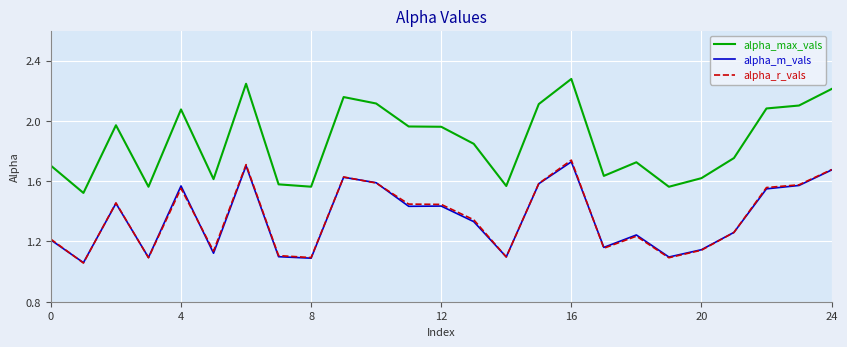

True or false: alpha_r_vals and alpha_max_vals cross at least once.

False